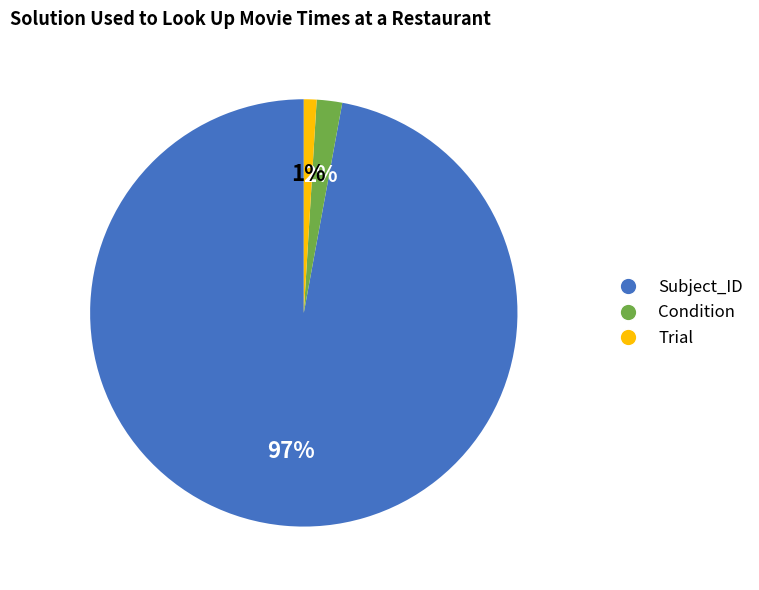

Does any single category account for the majority?

Yes